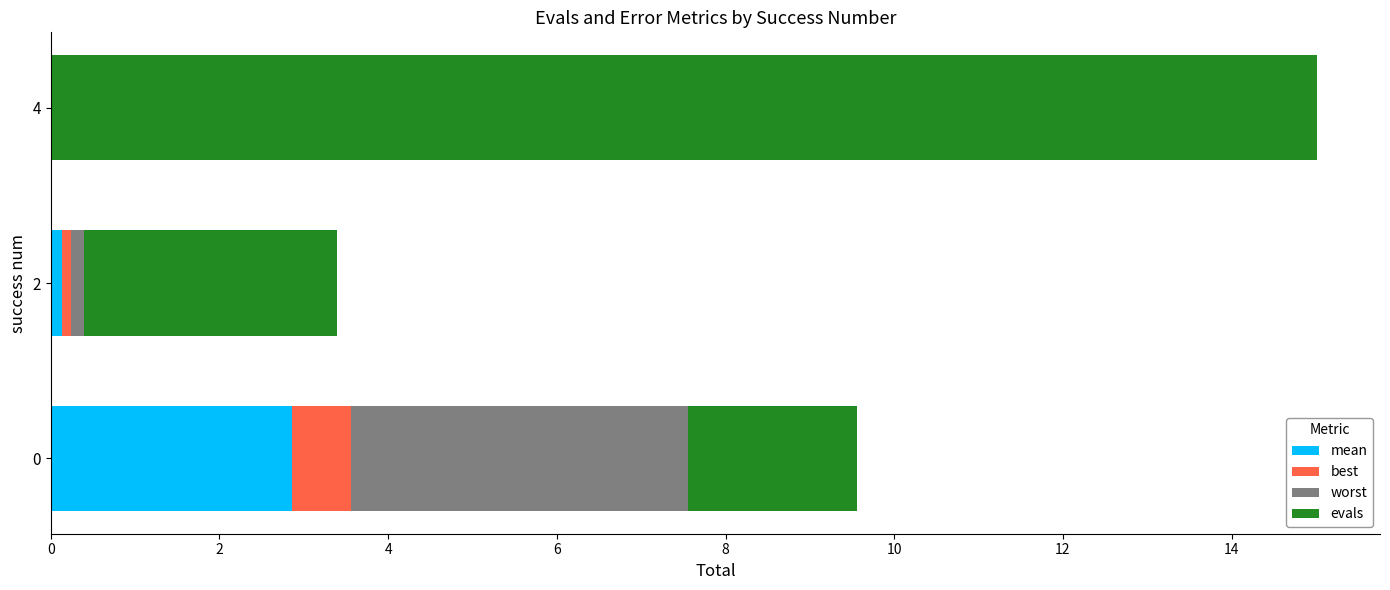

At which category is the sum across all series the highest?

4